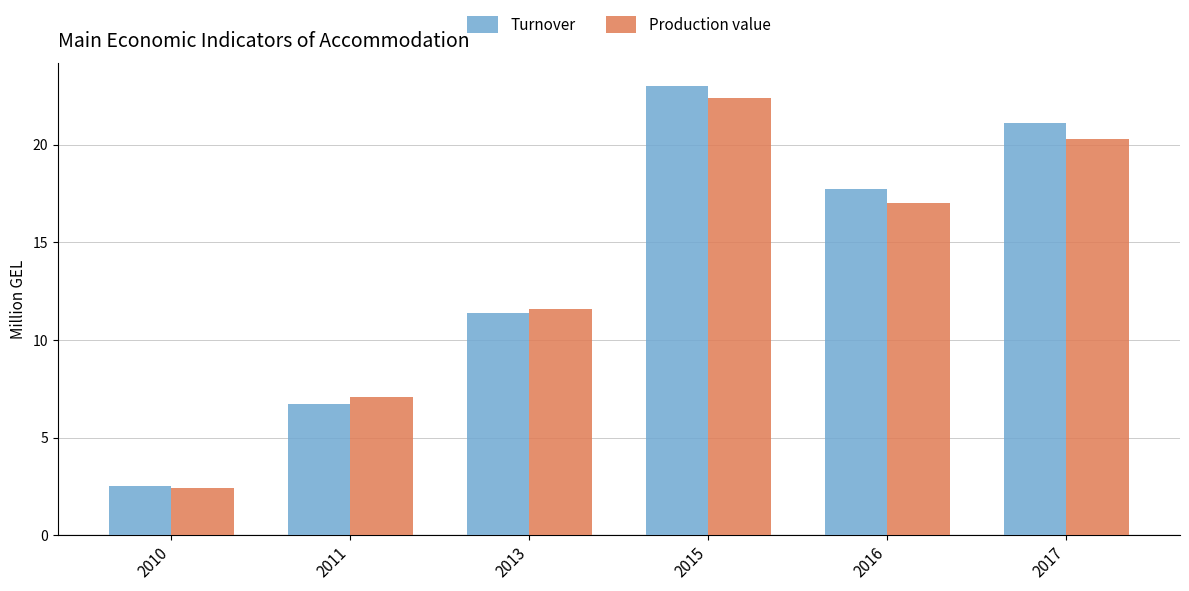

How many data points in Production value are less than 17?

3